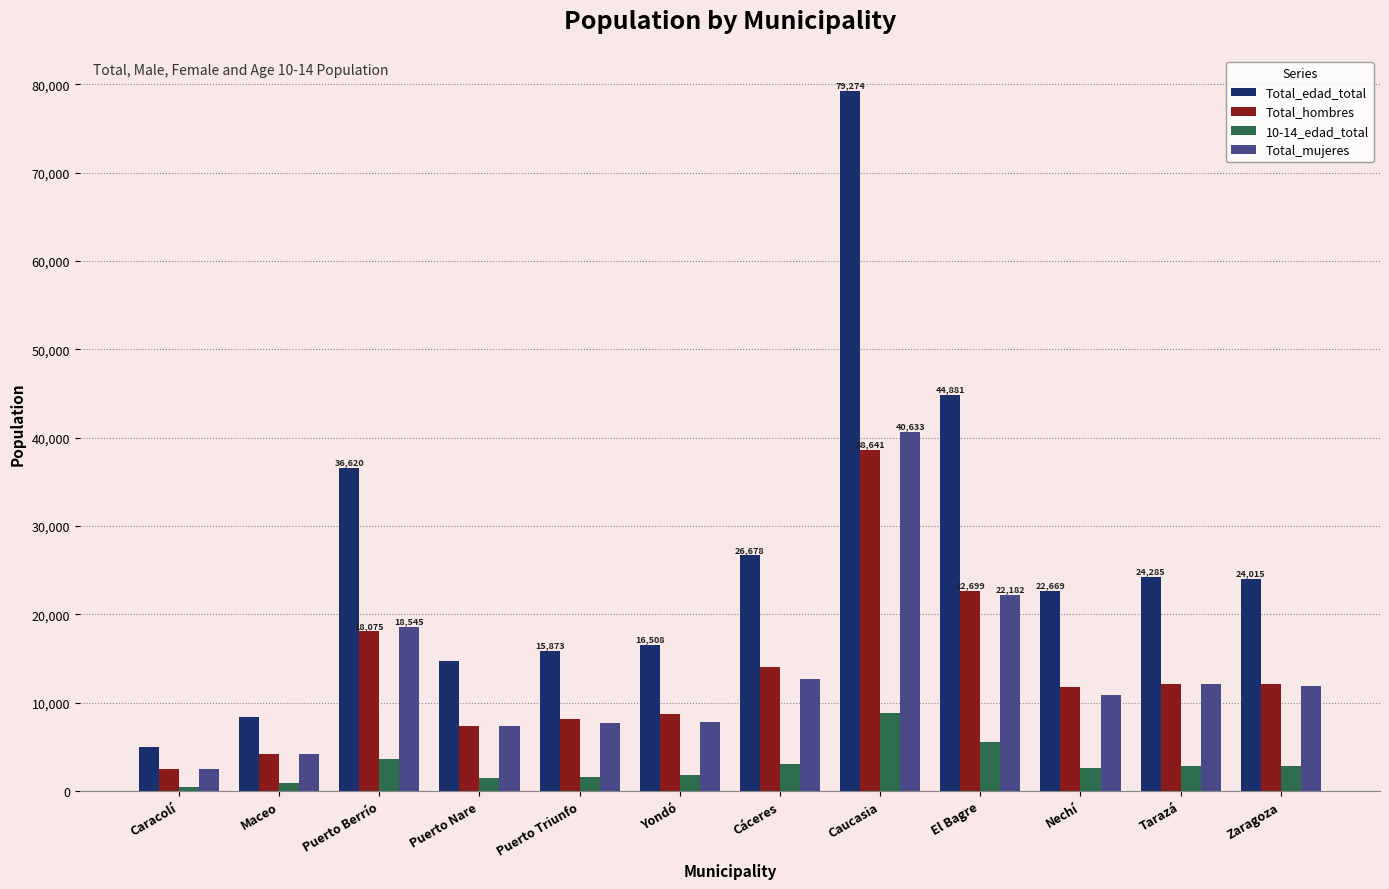

What is the lowest value of the Total_mujeres series?

2453